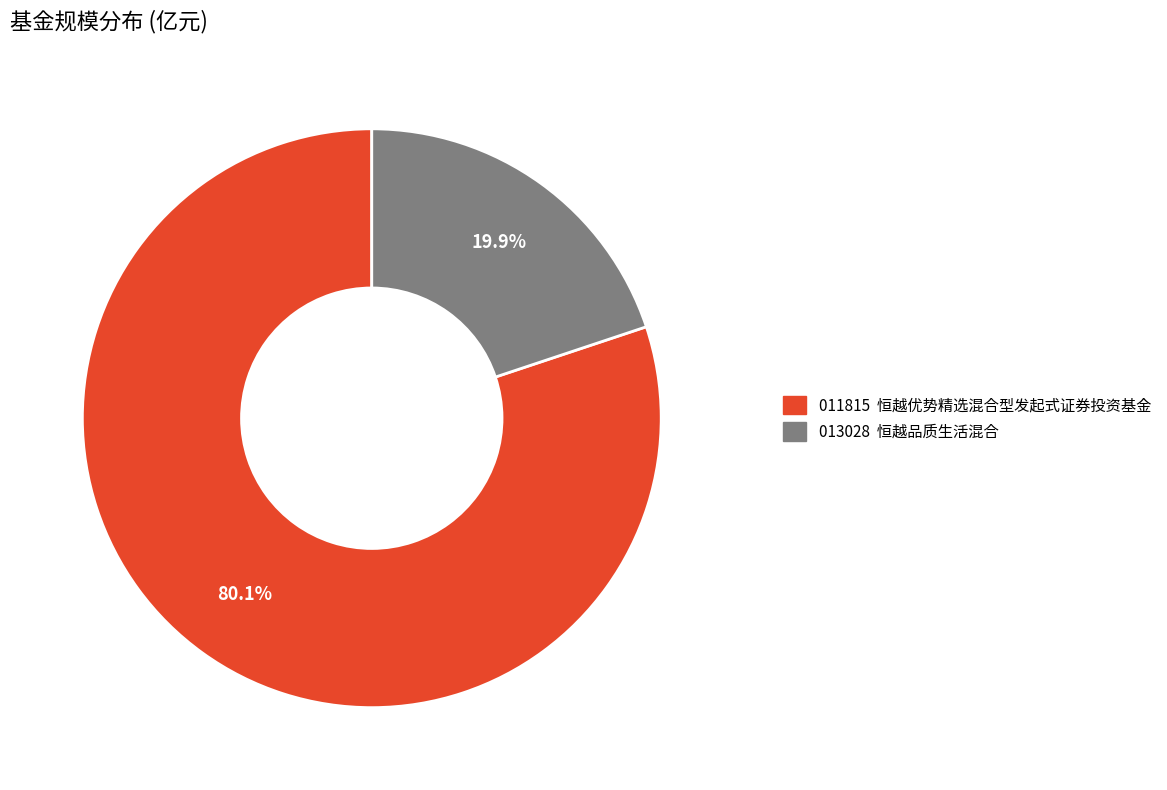

Do 013028 恒越品质生活混合 and 011815 恒越优势精选混合型发起式证券投资基金 together represent more than half of the pie?

Yes